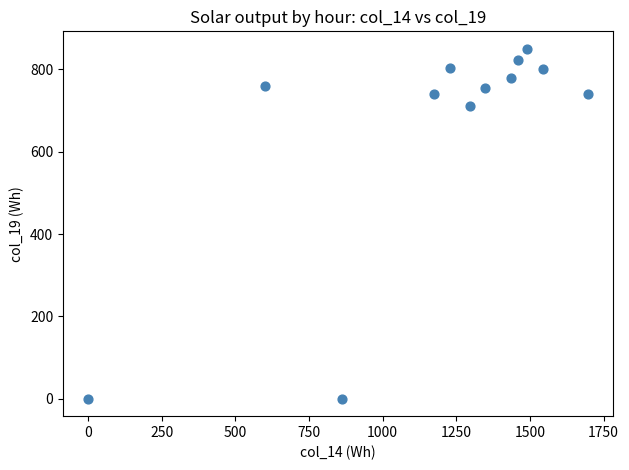

What Y value in the scatter plot is closest to 425?

710.4